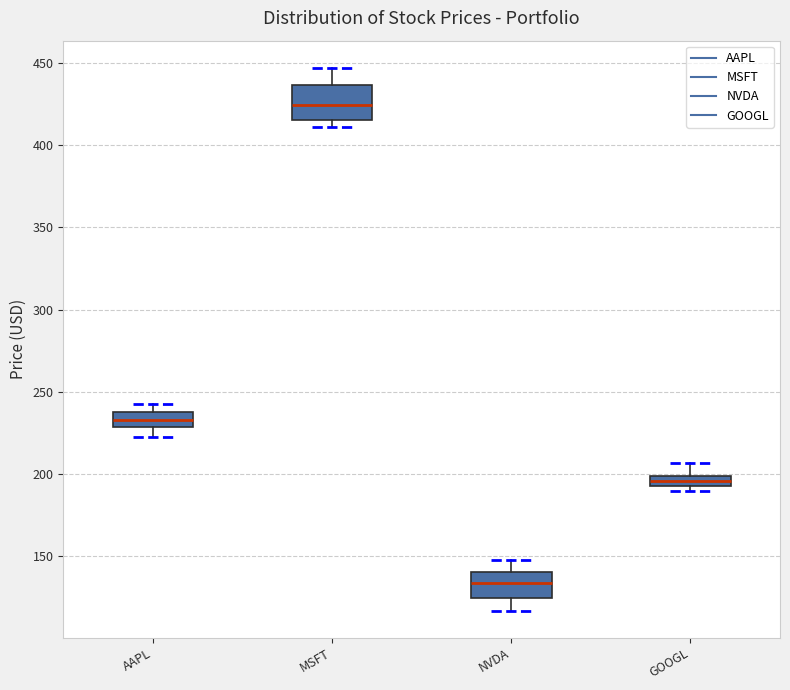

Where is the lower edge of the box for MSFT on the y-axis? The values are not printed on the chart, so give them approximately, as read against the axis.

415